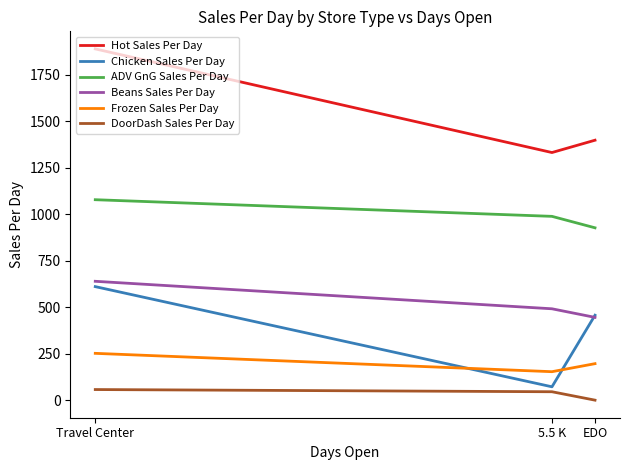

What is the greatest value displayed?

1888.4